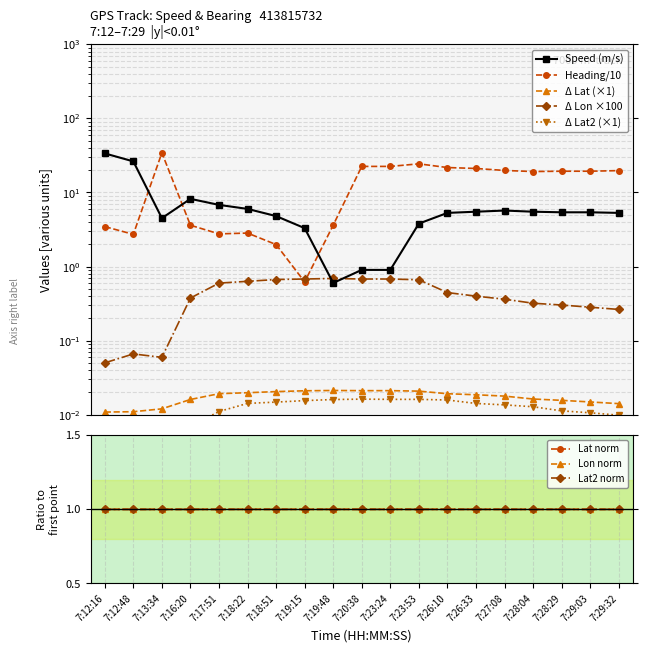

Which has a higher value, 7:28:04 or 7:17:51?

7:17:51